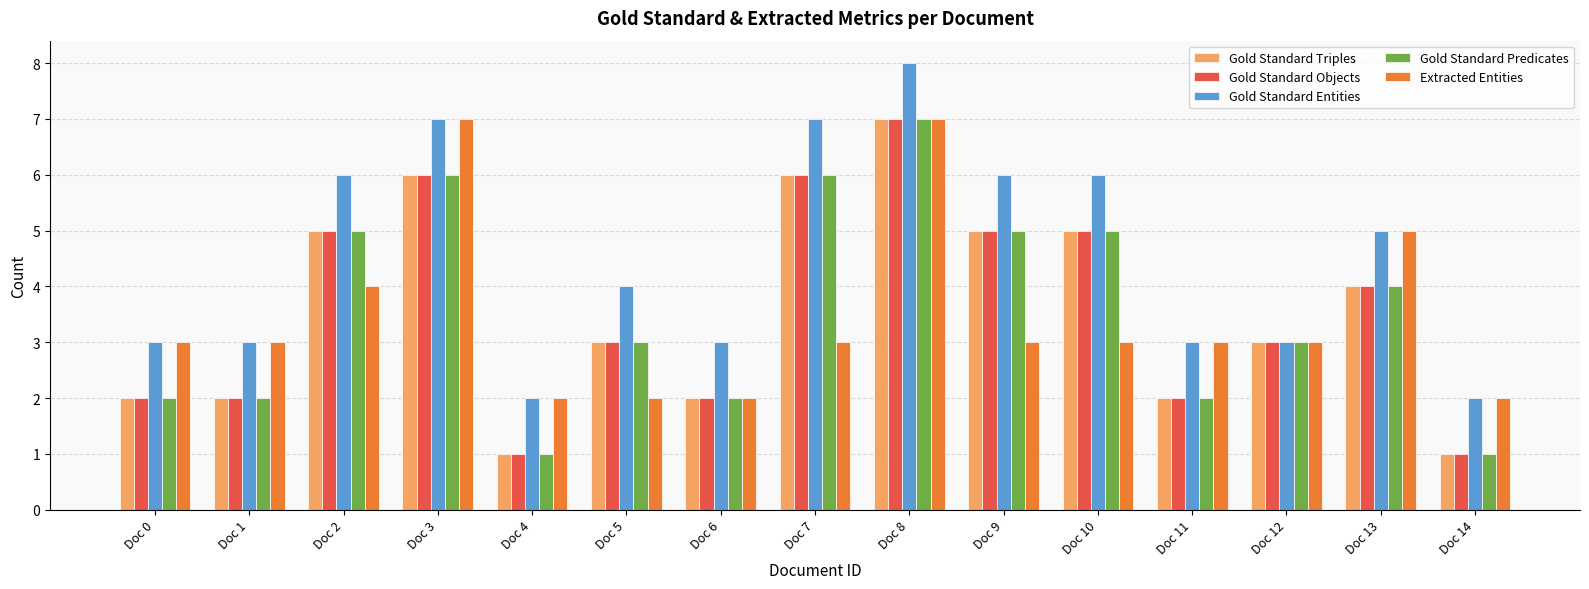

At which category does the chart reach its peak across all series?

Doc 8